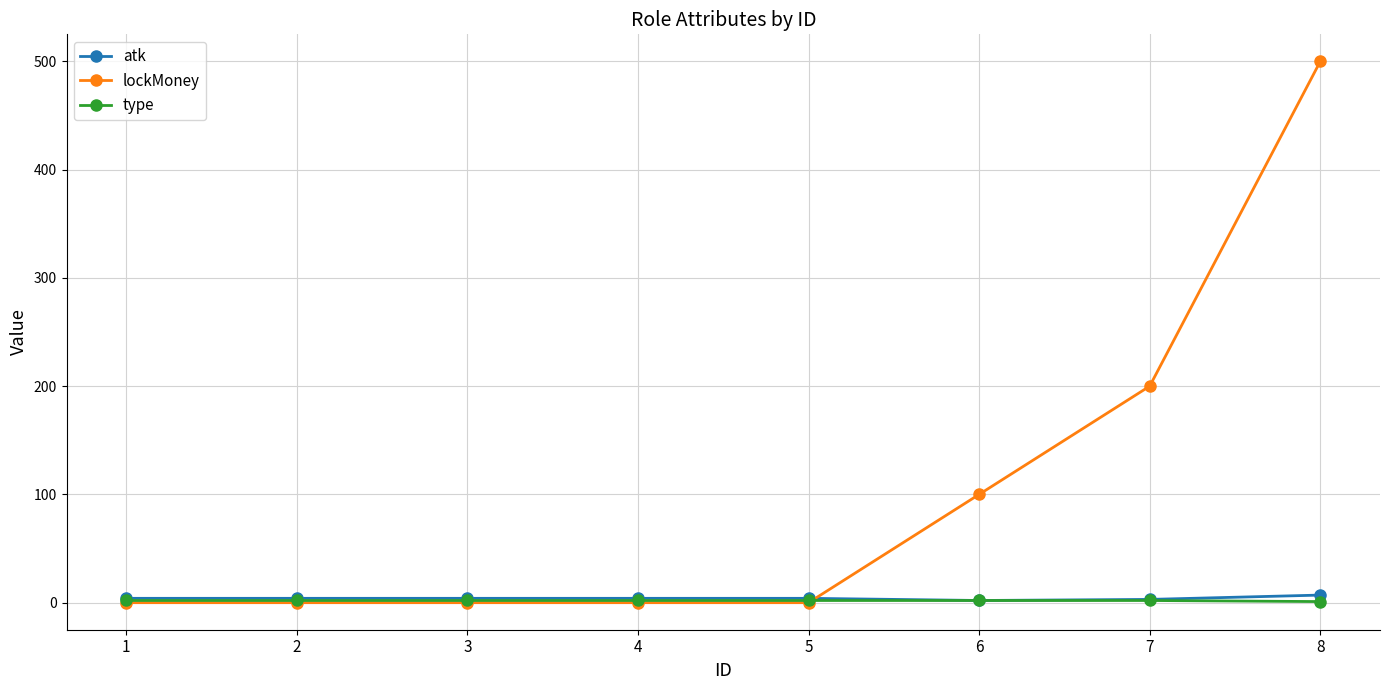

True or false: lockMoney has a value of 0 at 2.

True